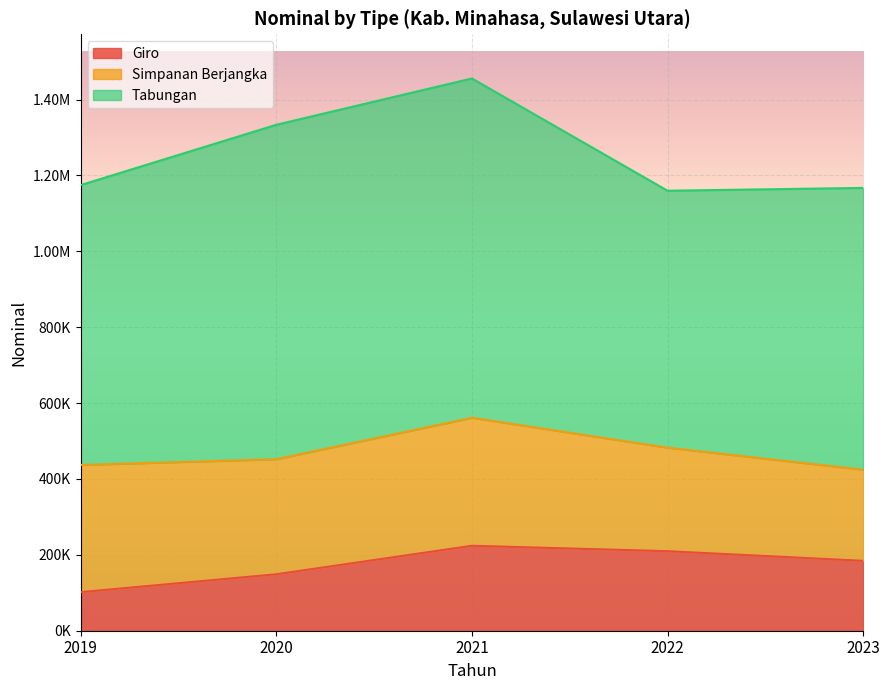

What are all the series names shown in the legend?

Giro, Simpanan Berjangka, Tabungan